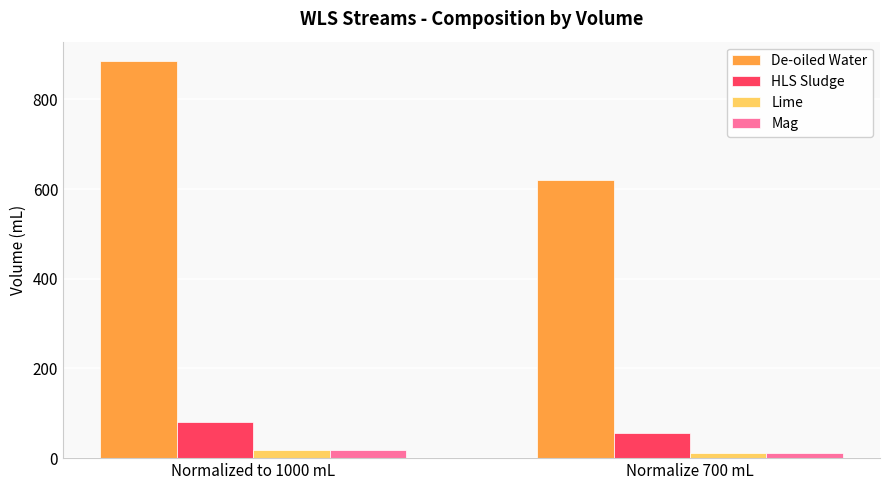

Does the chart contain any negative values?

No